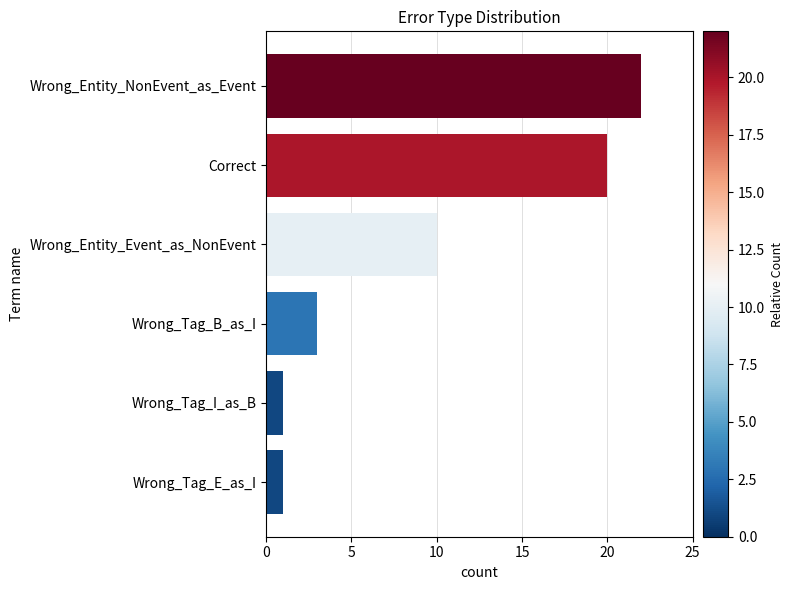

Where is the data nearest to the value 11?

Wrong_Entity_Event_as_NonEvent